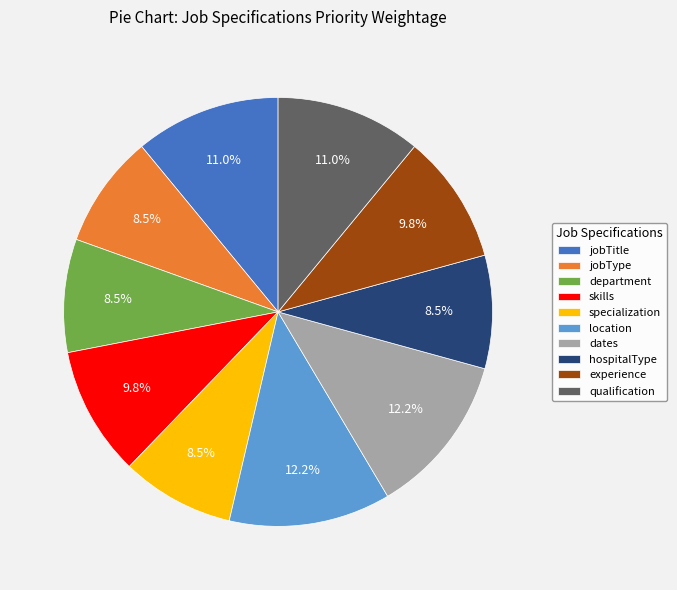

Does qualification represent more than half of the total?

No